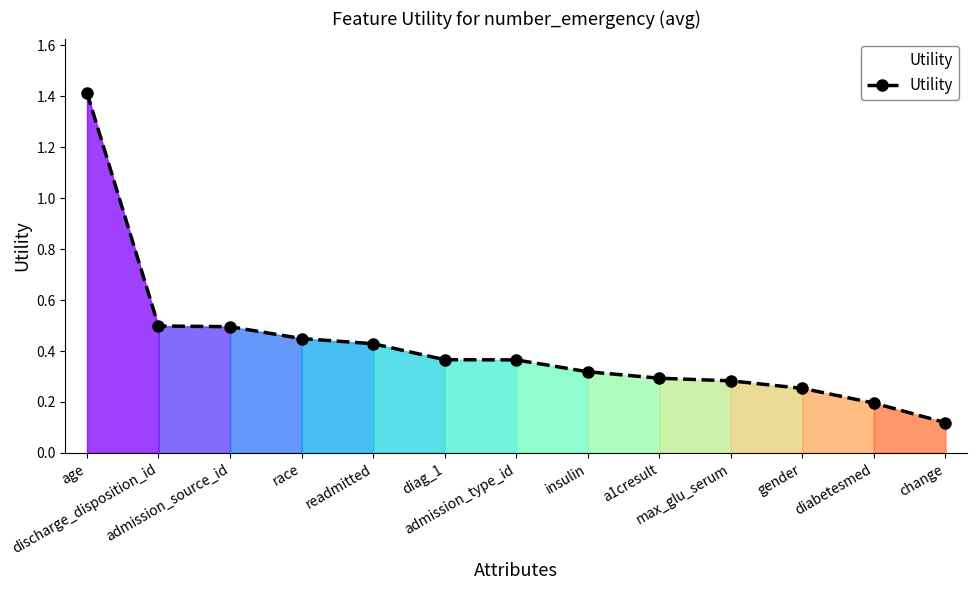

What is the greatest value displayed?

1.4